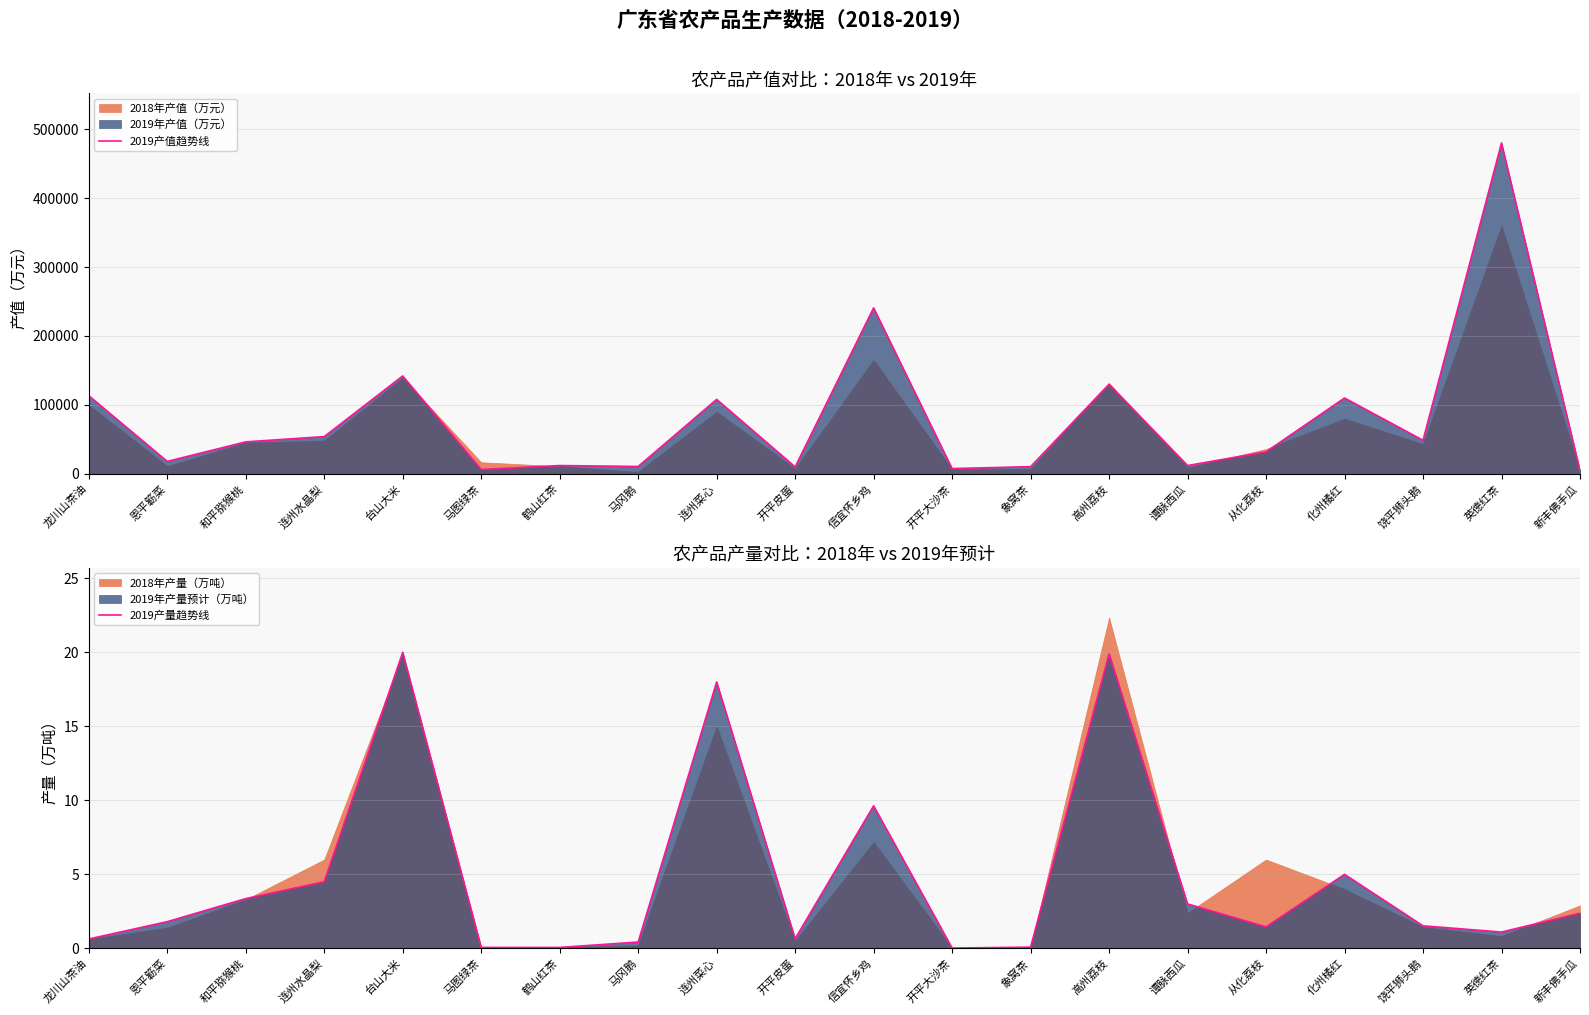

What is the difference between the highest and lowest values at 从化荔枝?

31898.5